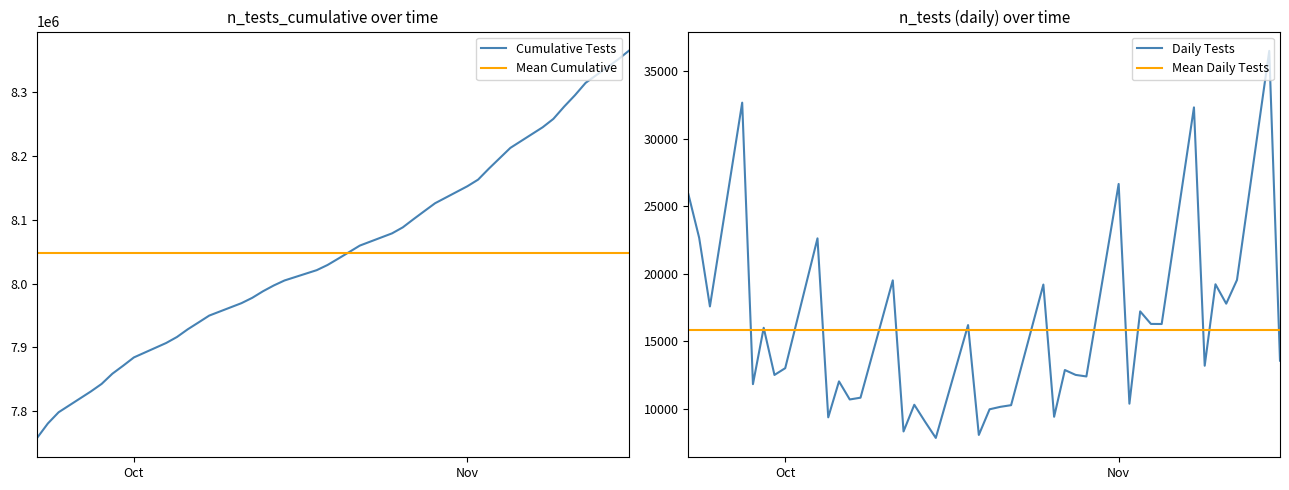

How many data points in n_tests are less than 13197?

20